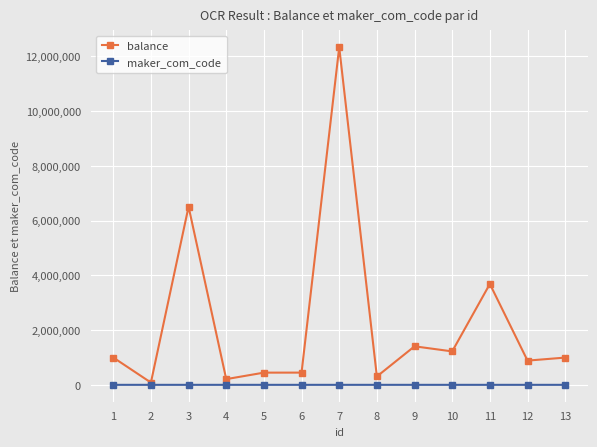

At which category does the chart reach its peak across all series?

7